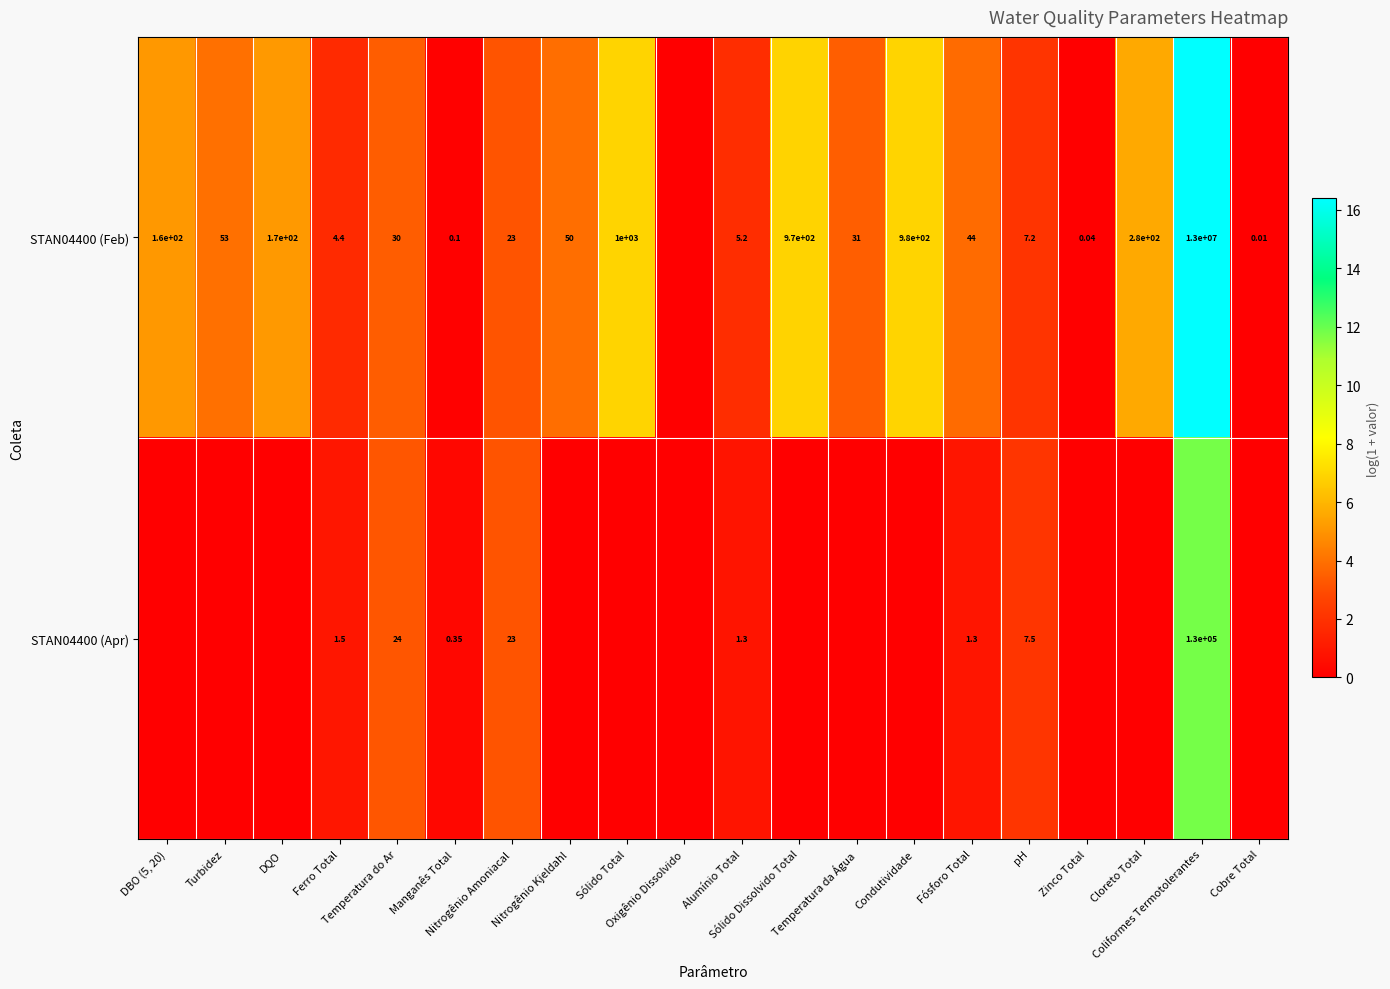

At which category is the sum across all series the highest?

Coliformes Termotolerantes